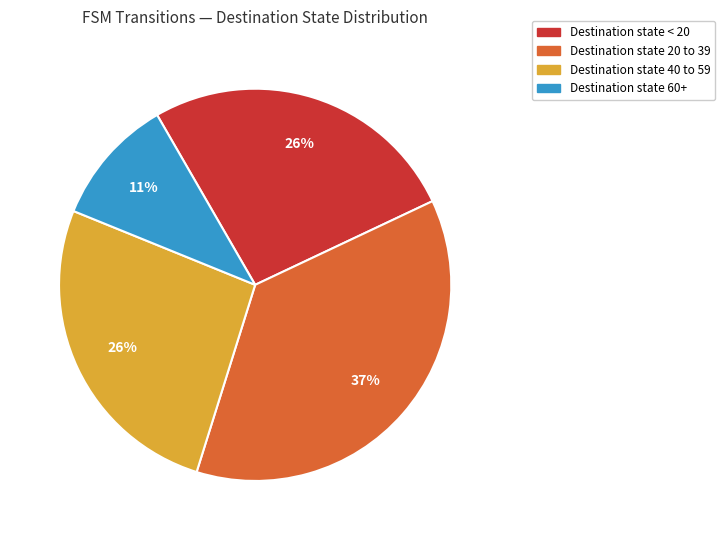

Is there any slice that represents more than half of the pie?

No